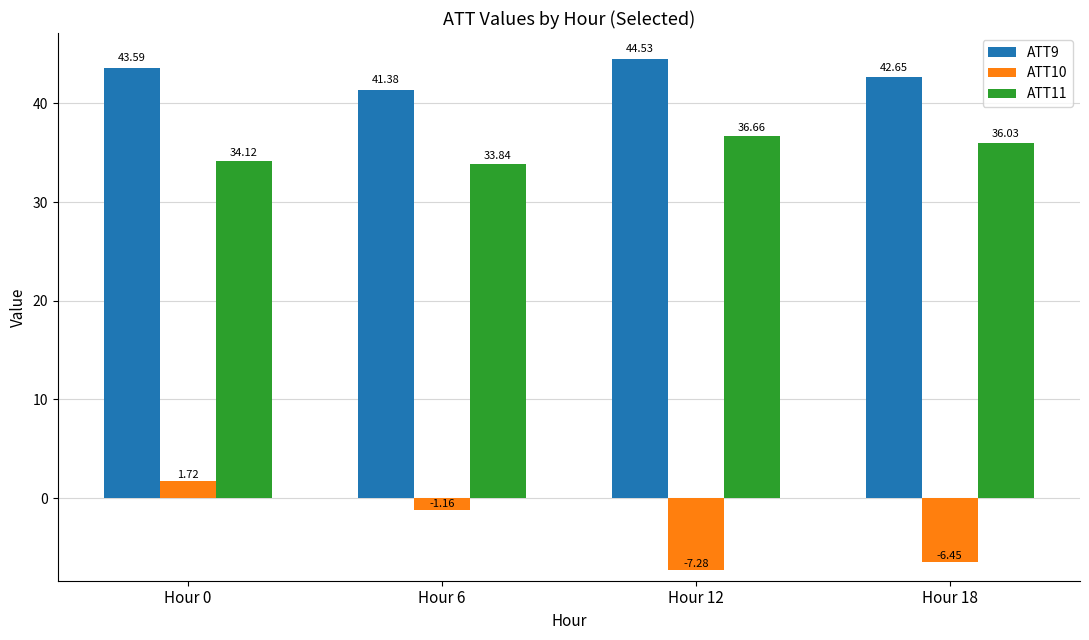

What is the value of the ATT11 bar at the 1st from the left?

34.1